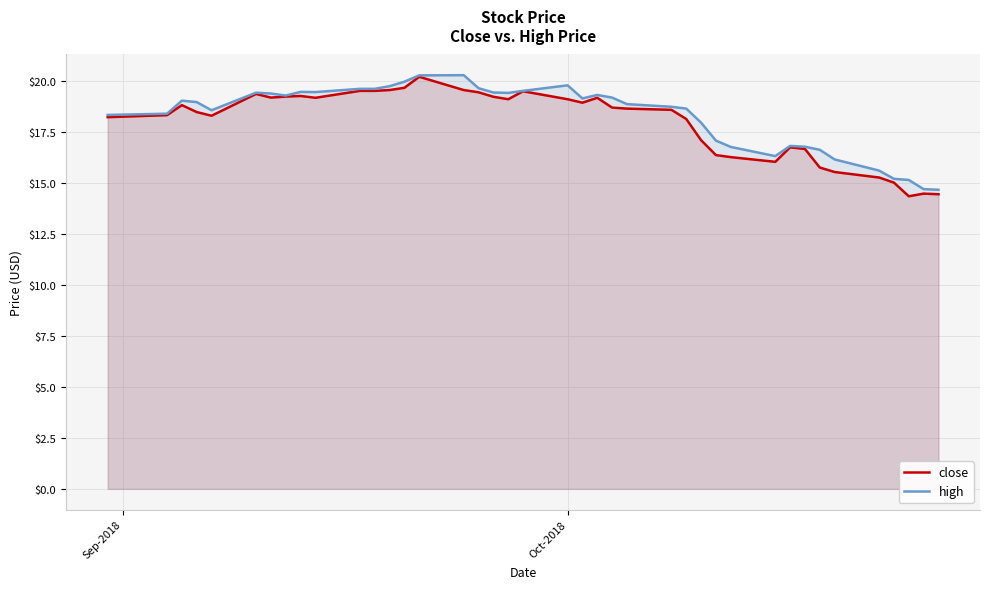

What are all the series names shown in the legend?

close, high